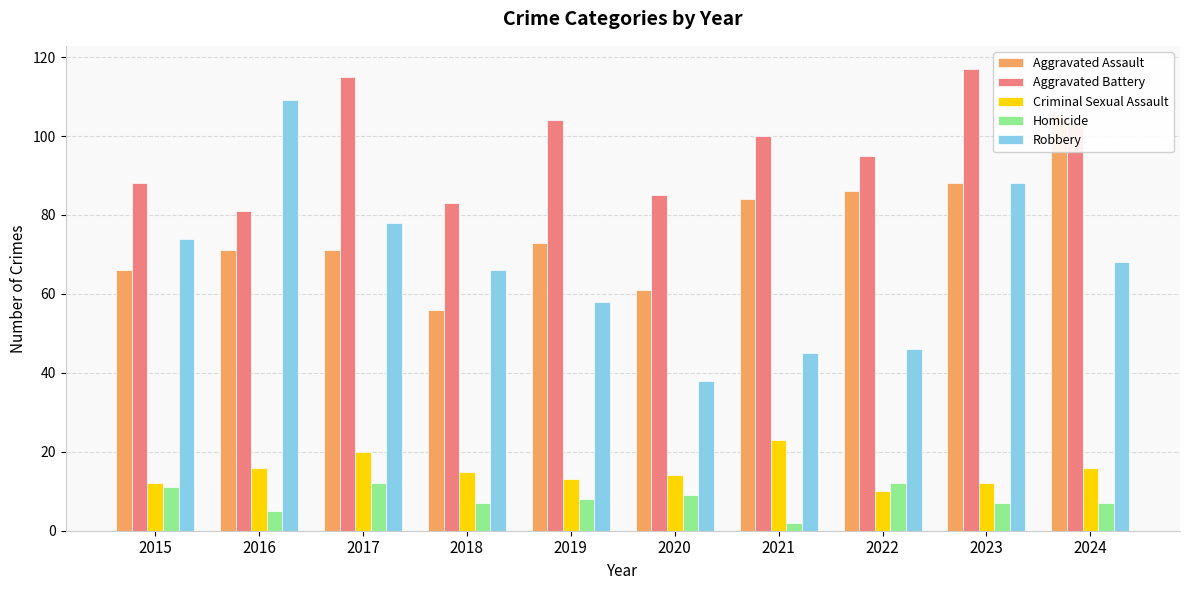

How many categories are shown in the chart?

10